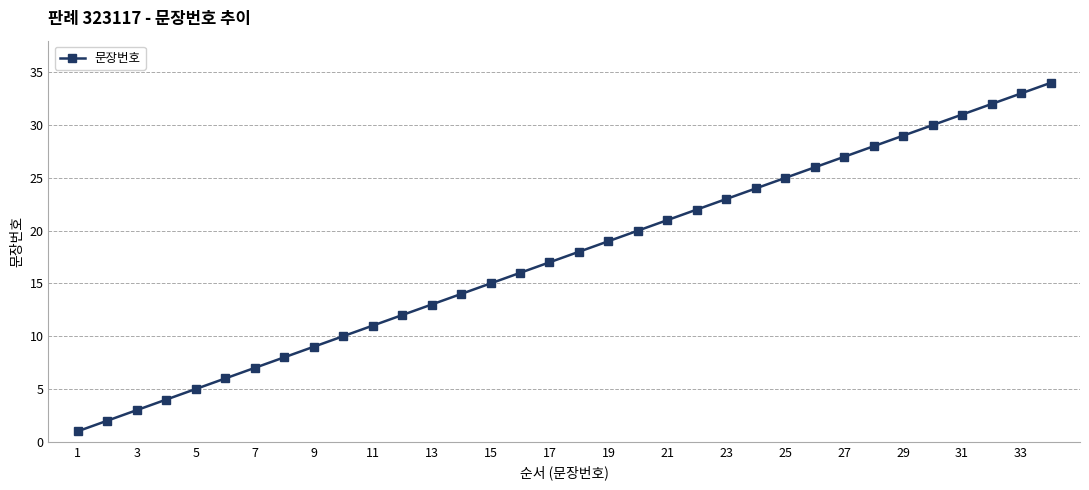

What is the greatest value displayed?

34